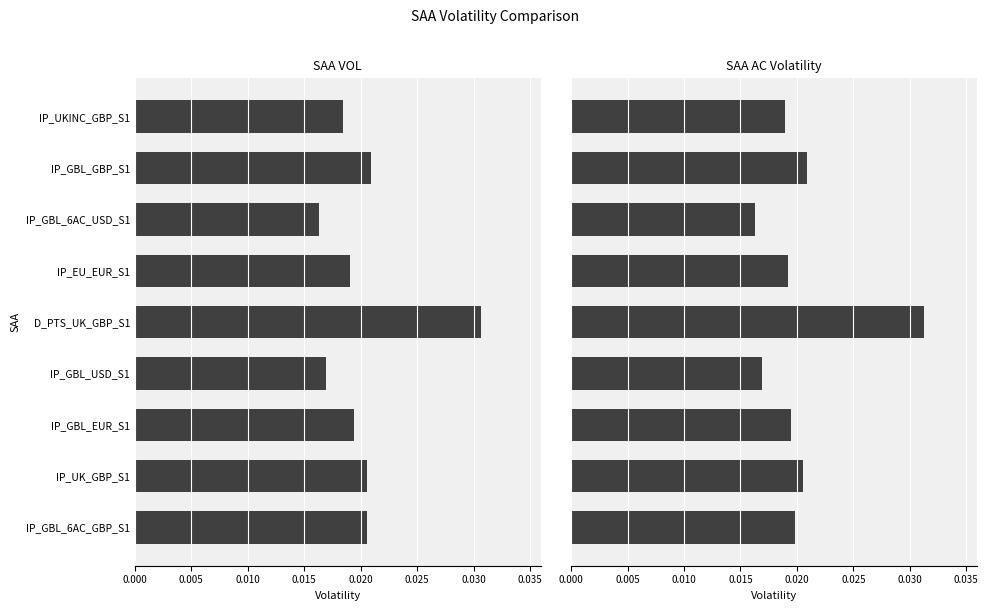

The SAA VOL series shows 0.0 at 0.005. True or false?

True